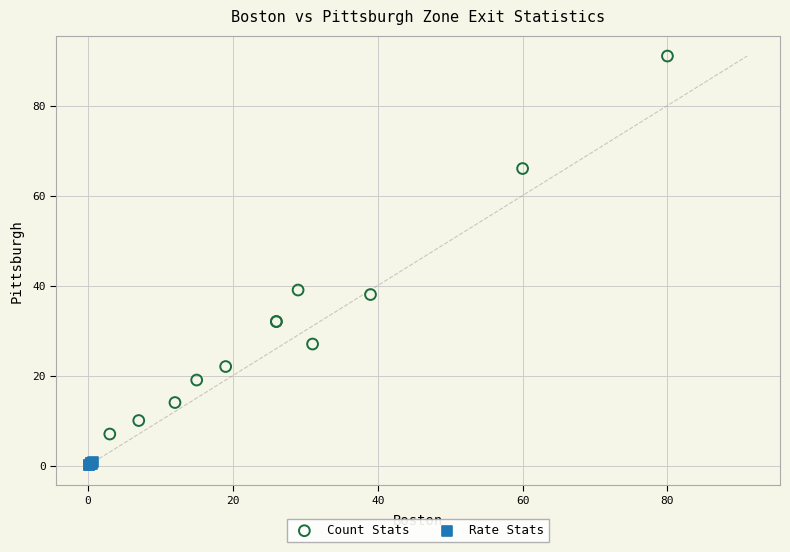

Which series contains the lowest Y value?

Rate Stats